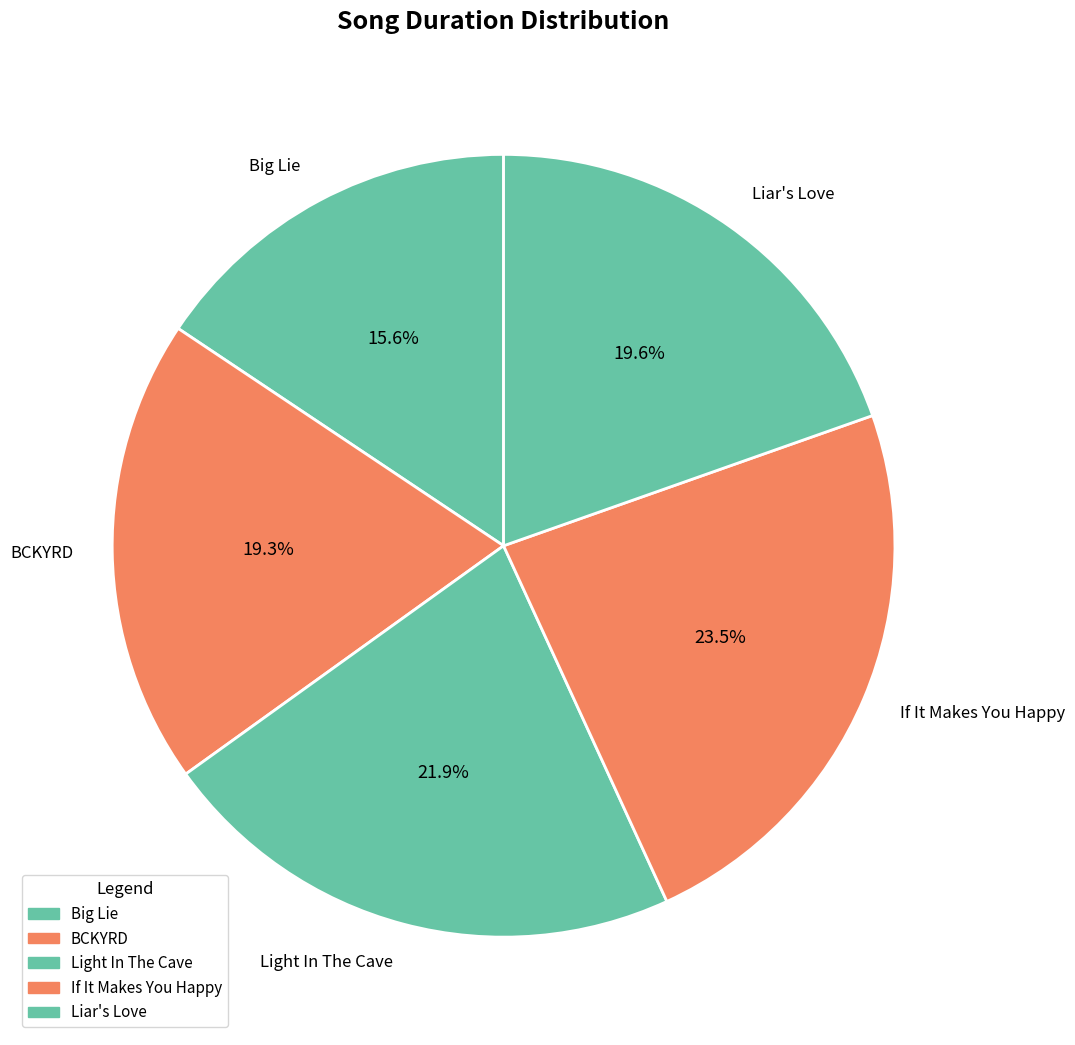

What is the largest slice in the pie chart?

If It Makes You Happy